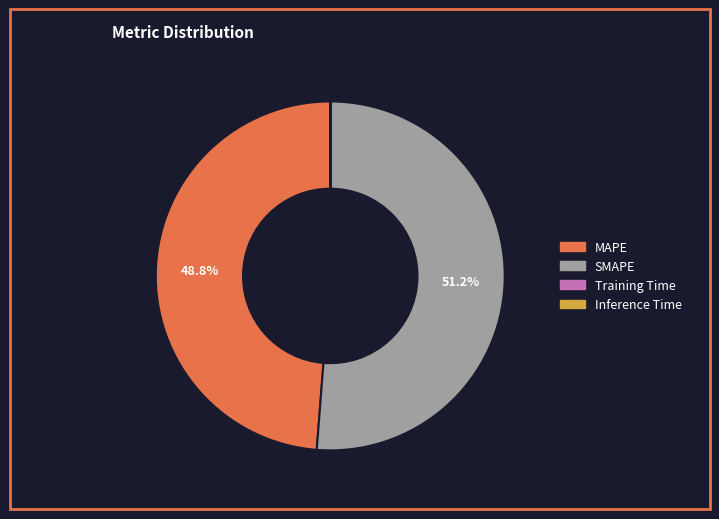

To the nearest percent, what percentage of the pie is SMAPE?

51%